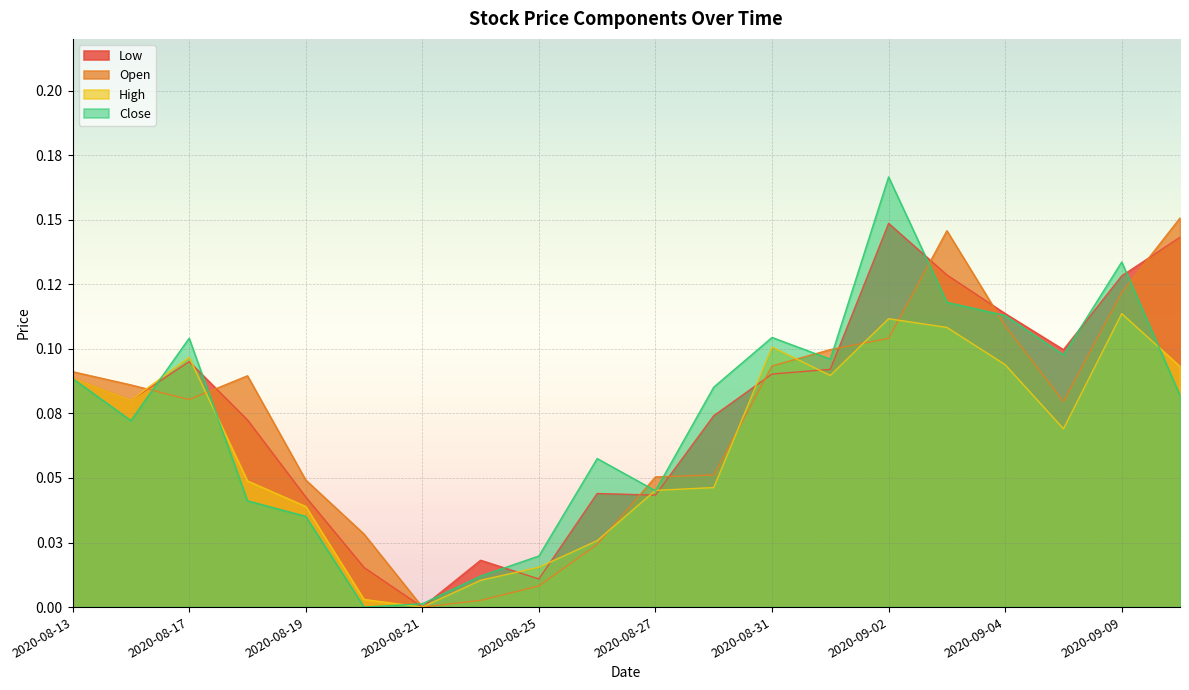

Which series changed the most between 2020-08-20 and 2020-09-09?

Close